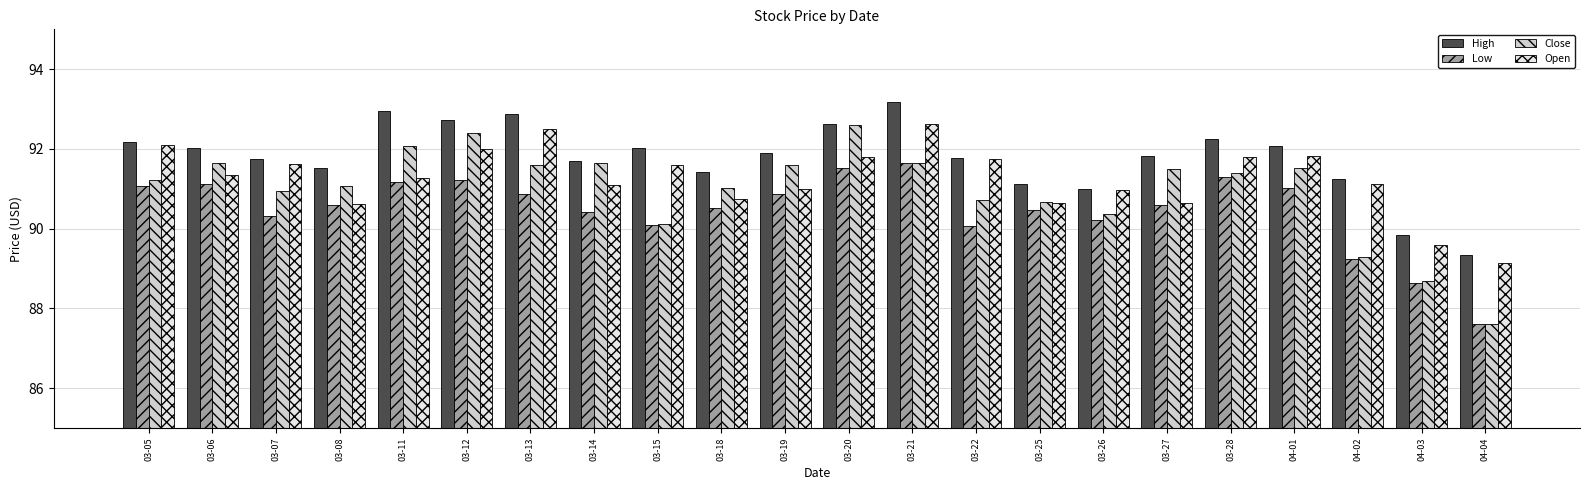

Which series has the widest spread of values?

Close